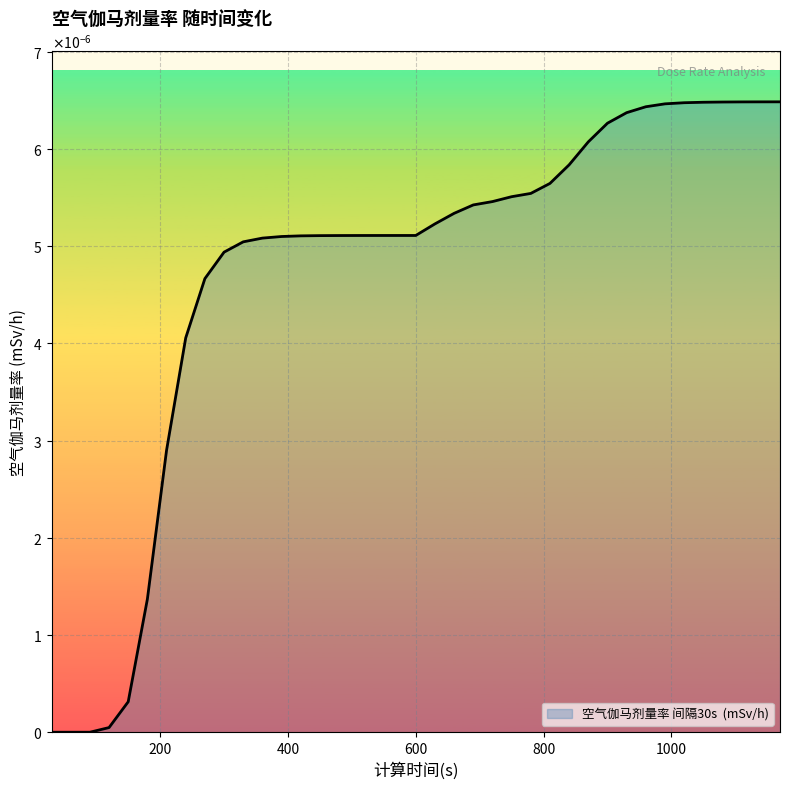

Is this an area chart (filled region under the line)?

Yes